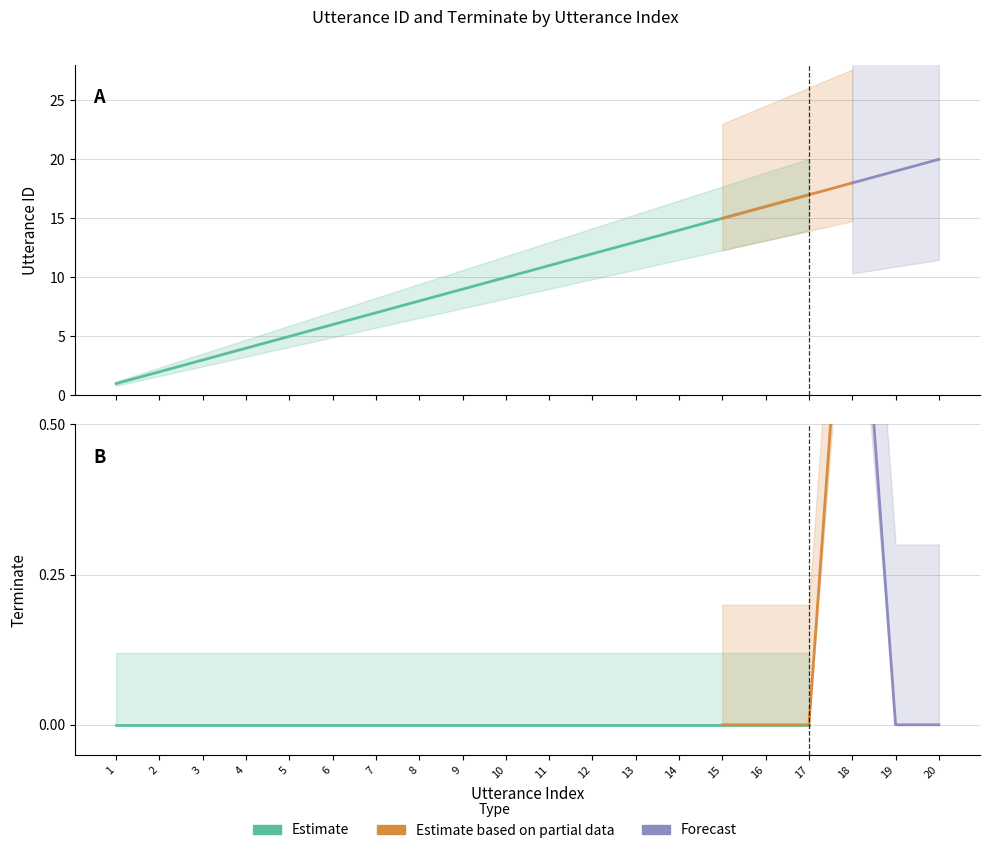

The terminate series shows -1 at 15. True or false?

False